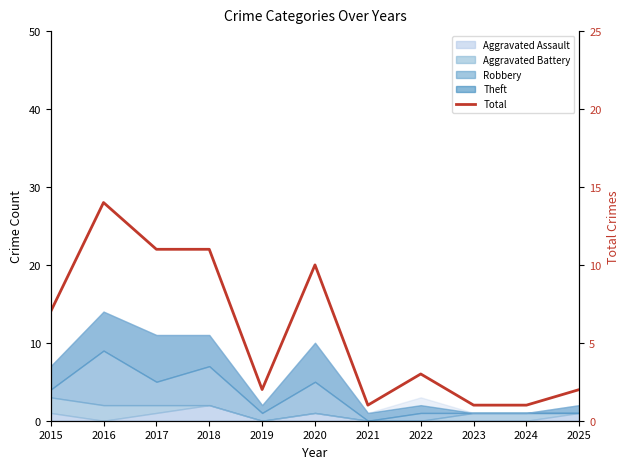

What is the value of the 1st point from the left?

7